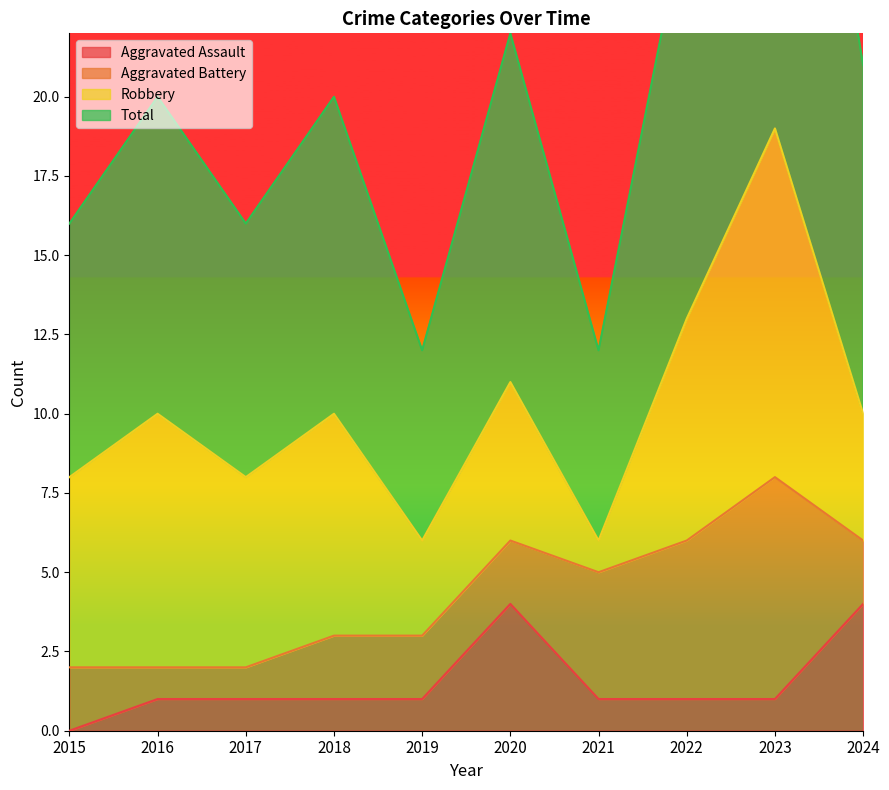

At which label does Aggravated Assault reach its minimum?

2015